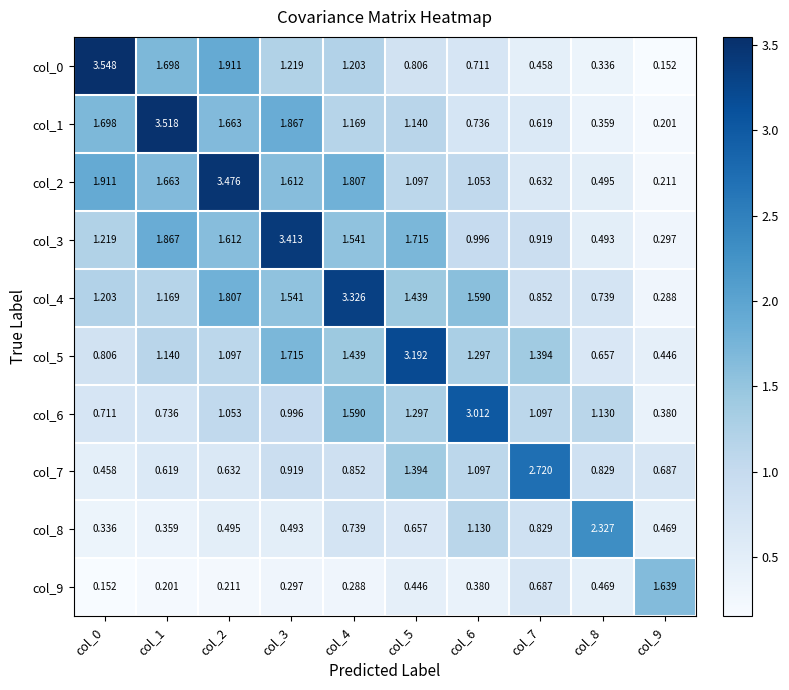

Is the value of col_3 at col_1 greater than the value of col_6 at col_9?

Yes